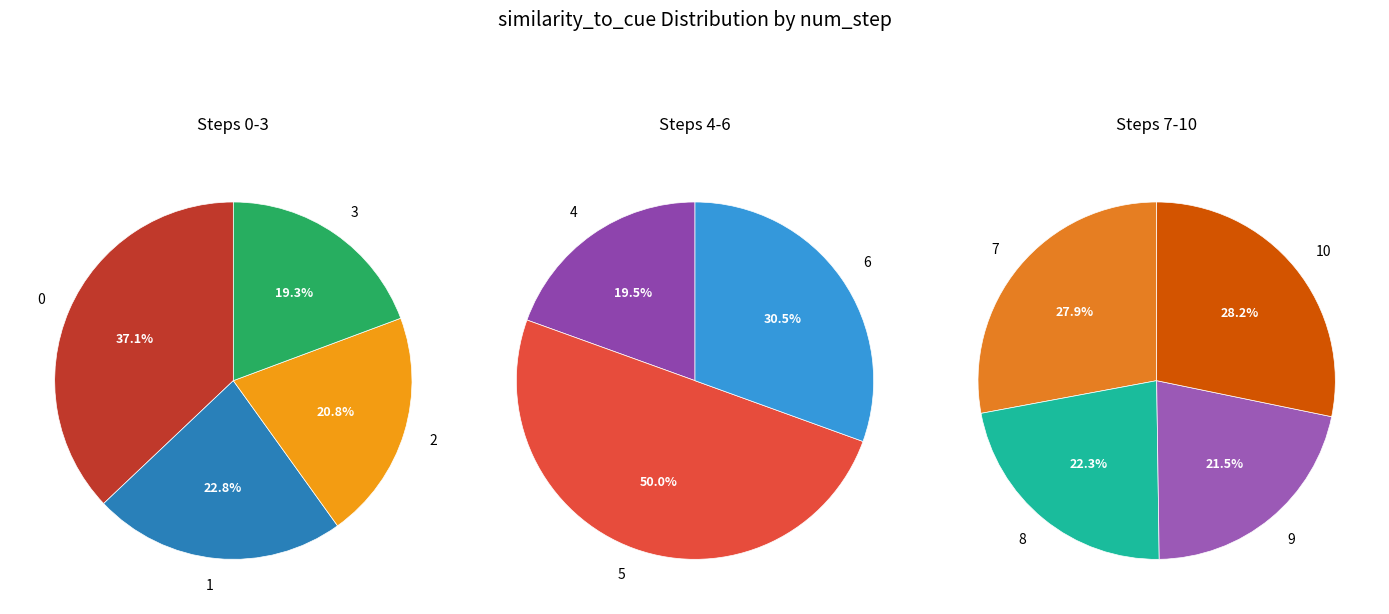

Which slice is the smallest?

9